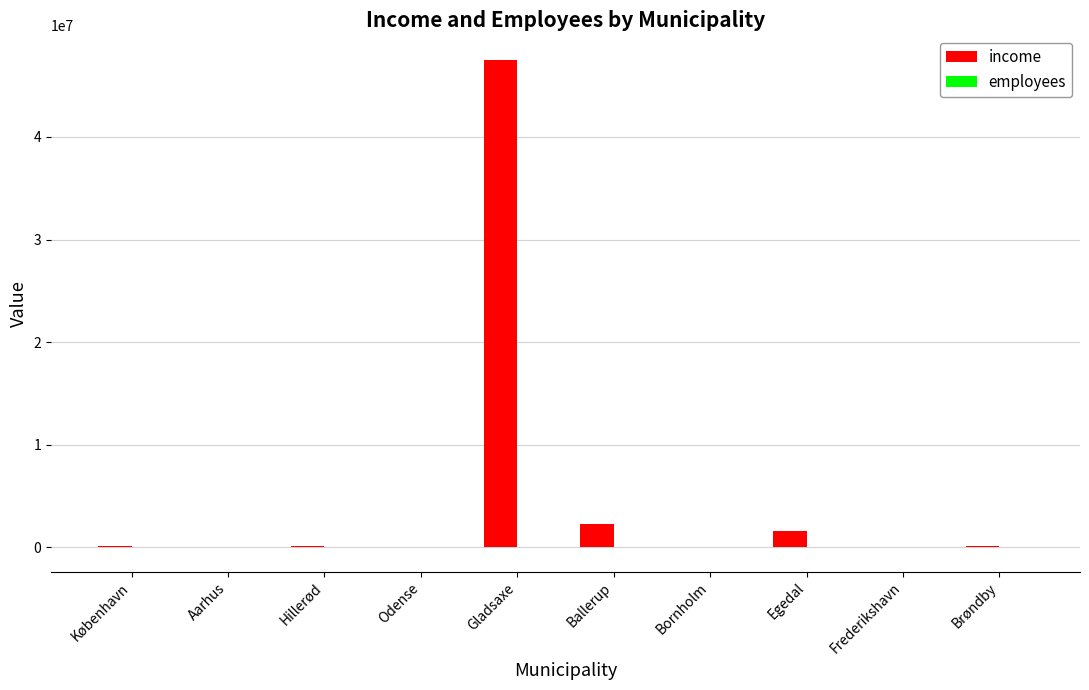

Which series has the largest total across all categories?

income